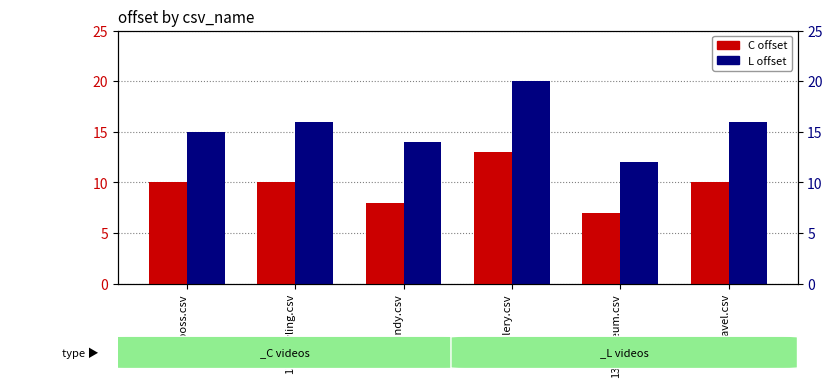

Is the value of L offset at 13_gallery.csv greater than the value of C offset at 13_bowling.csv?

Yes